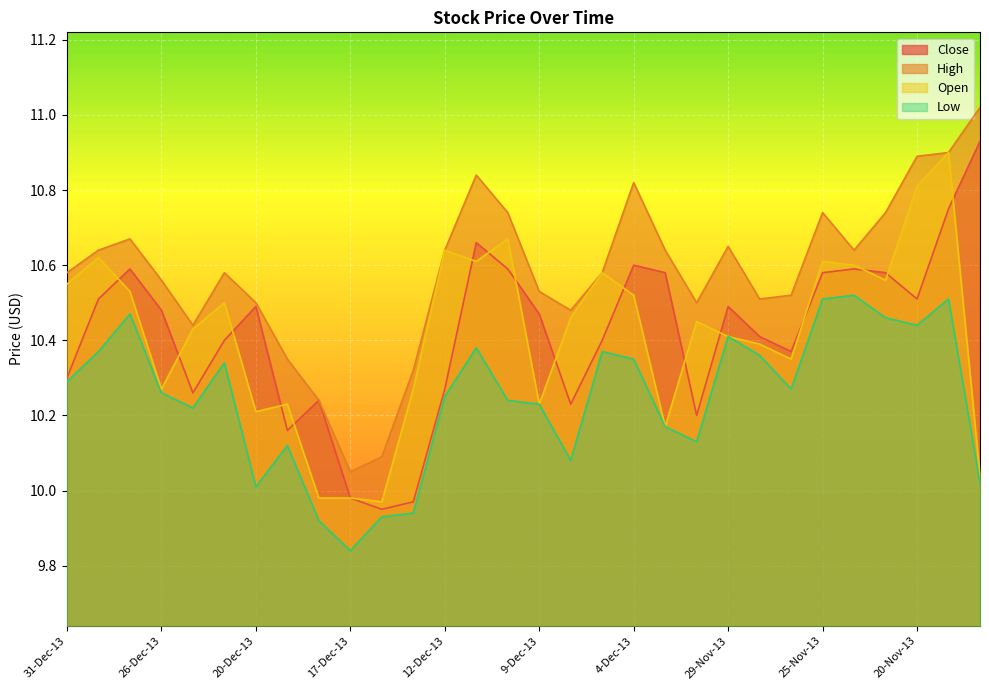

How many lines are shown in the chart?

4